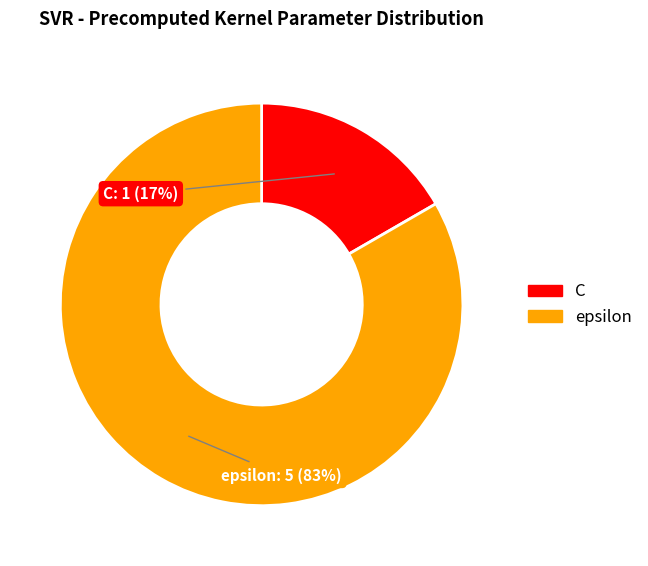

To the nearest percent, what is the combined percentage of C and epsilon?

100%